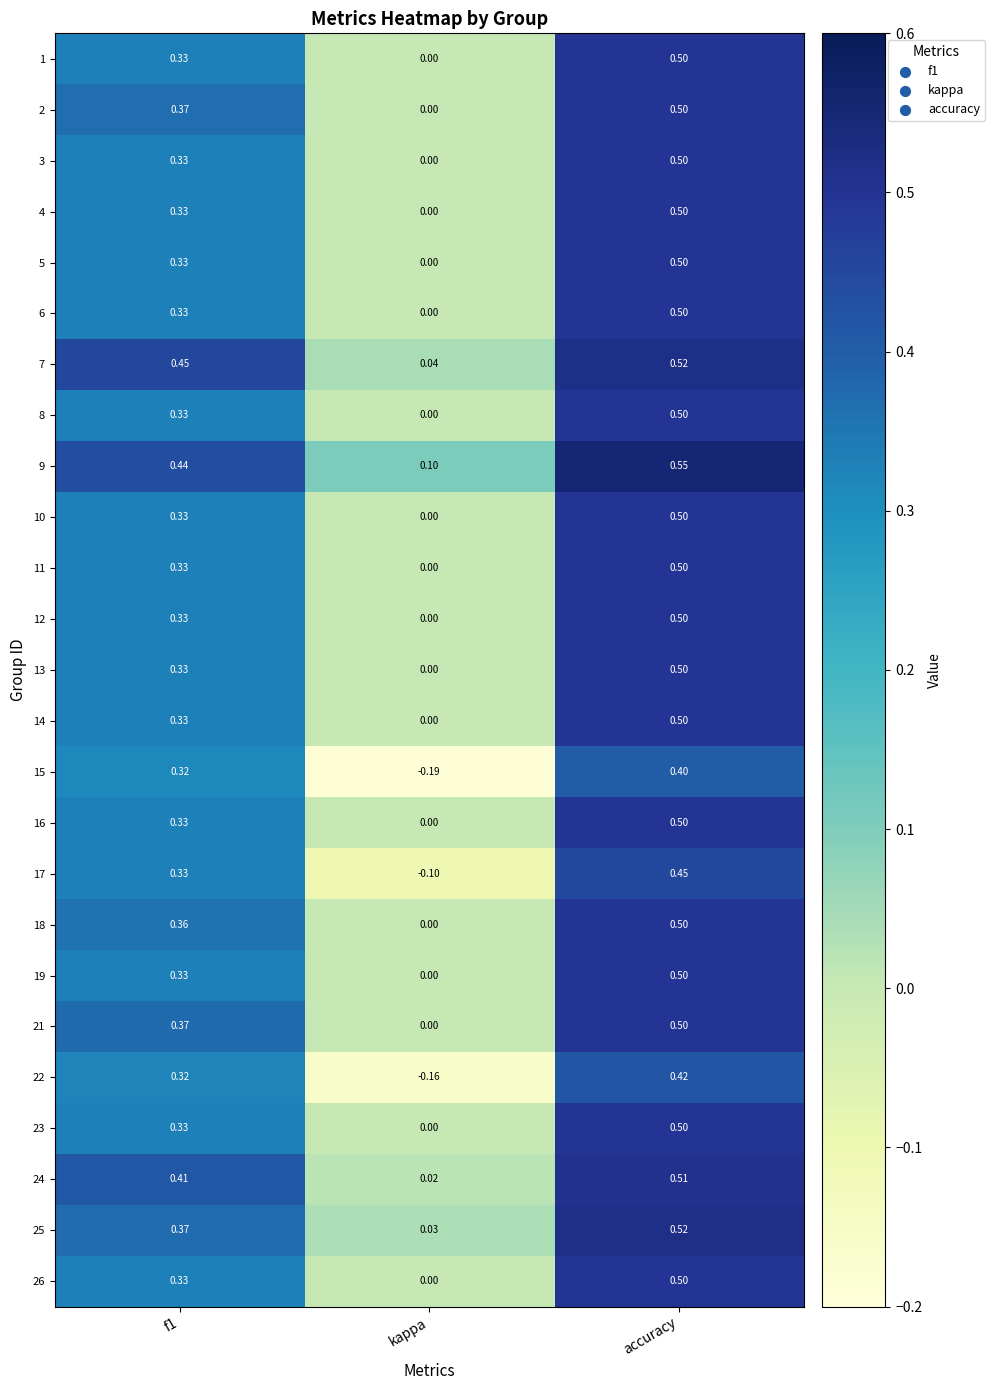

At which category is the sum across all series the highest?

accuracy